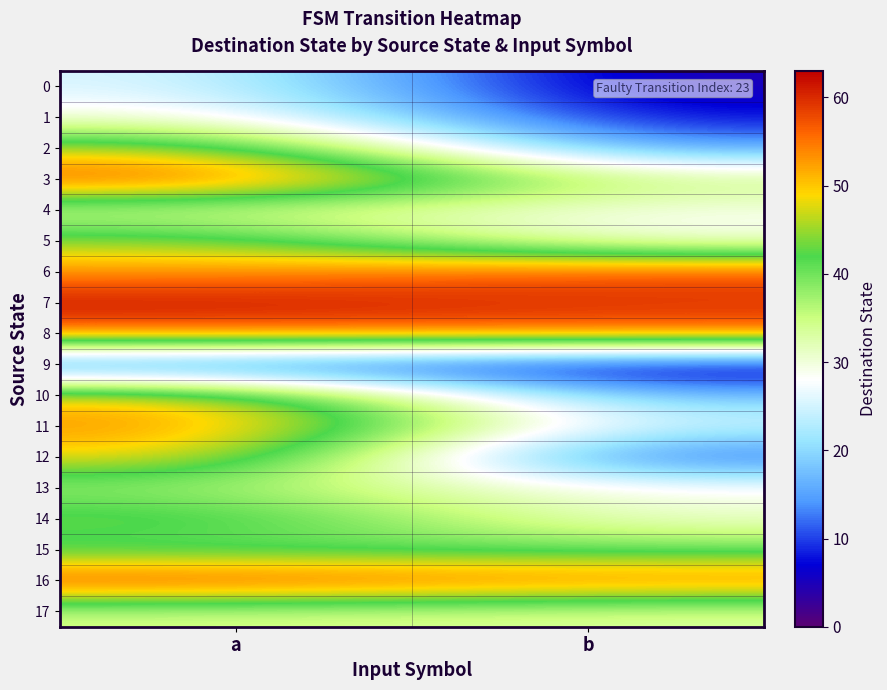

What is the maximum value shown in the chart?

62